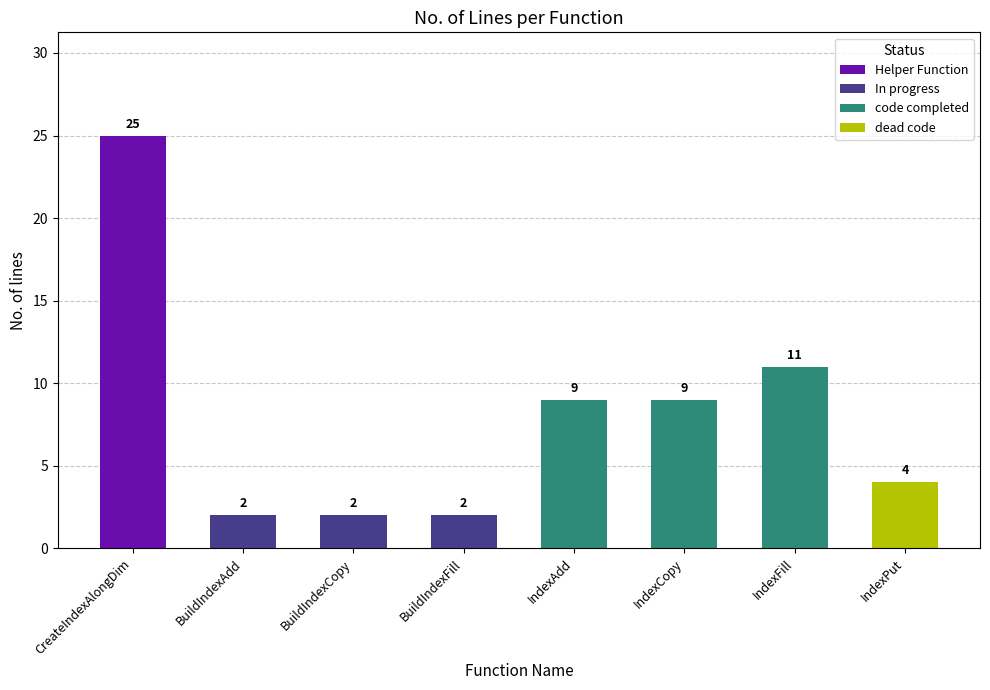

Does the chart contain stacked bars?

No